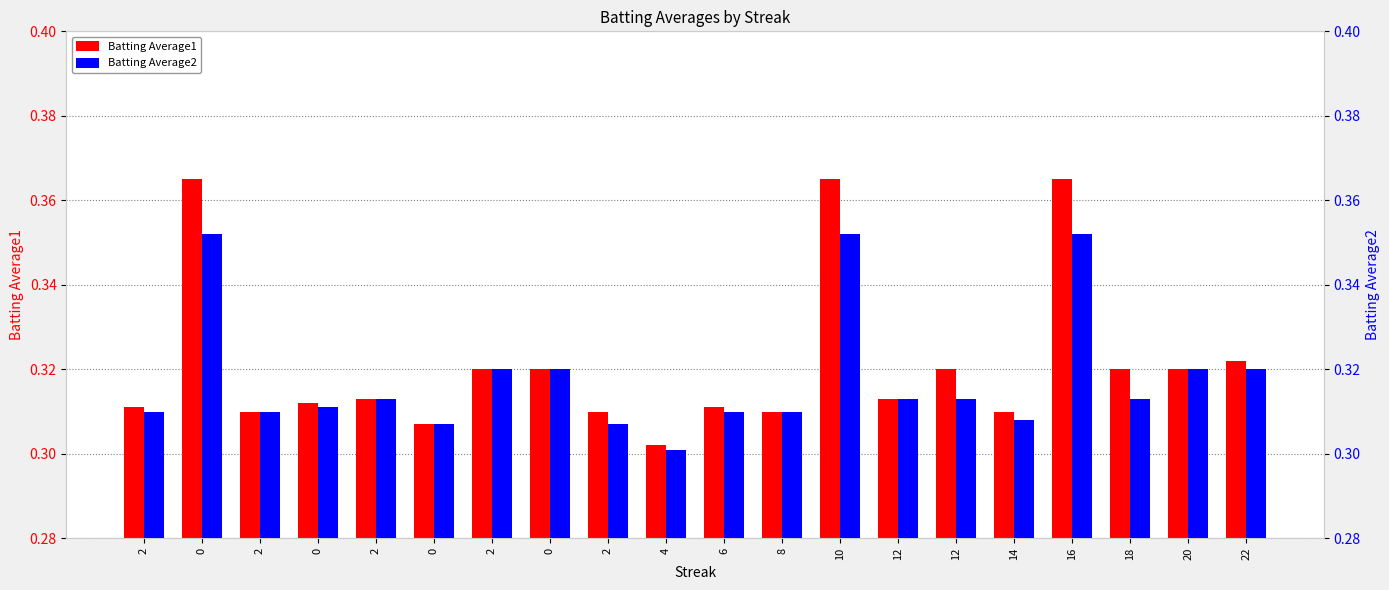

What are all the series names shown in the legend?

Batting Average1, Batting Average2